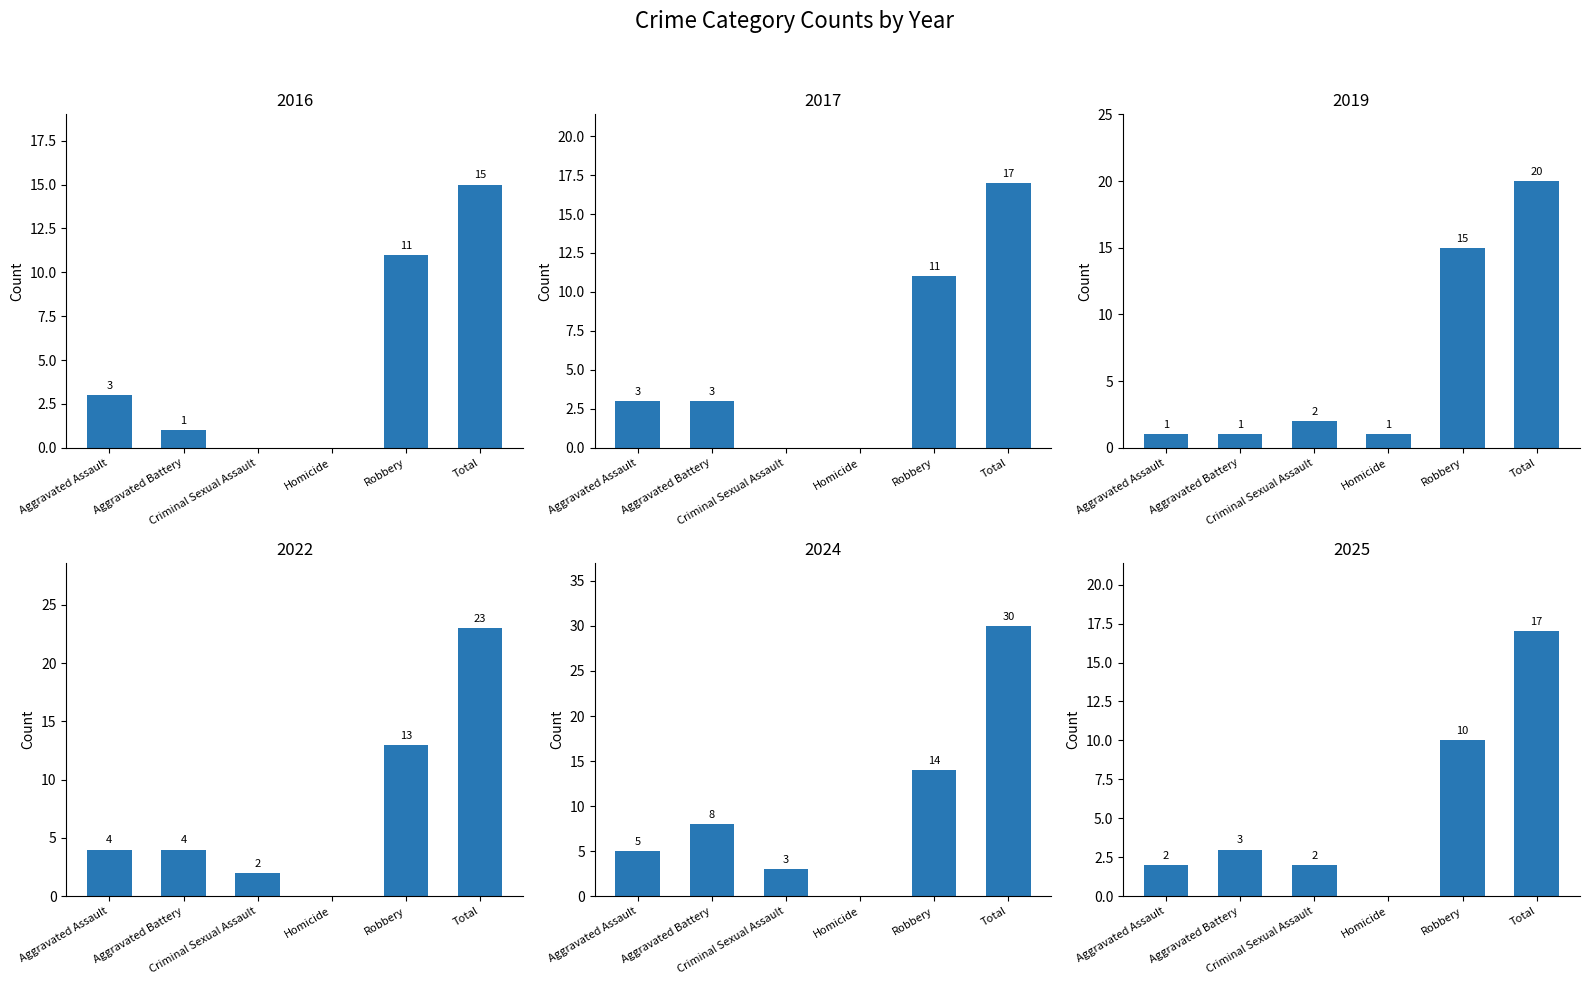

What is the label of the 1st bar from the left?

Aggravated Assault